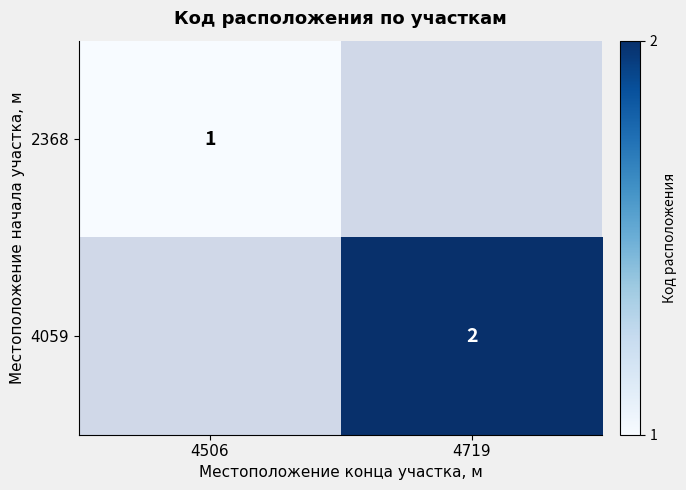

What is the smallest value displayed?

1.0